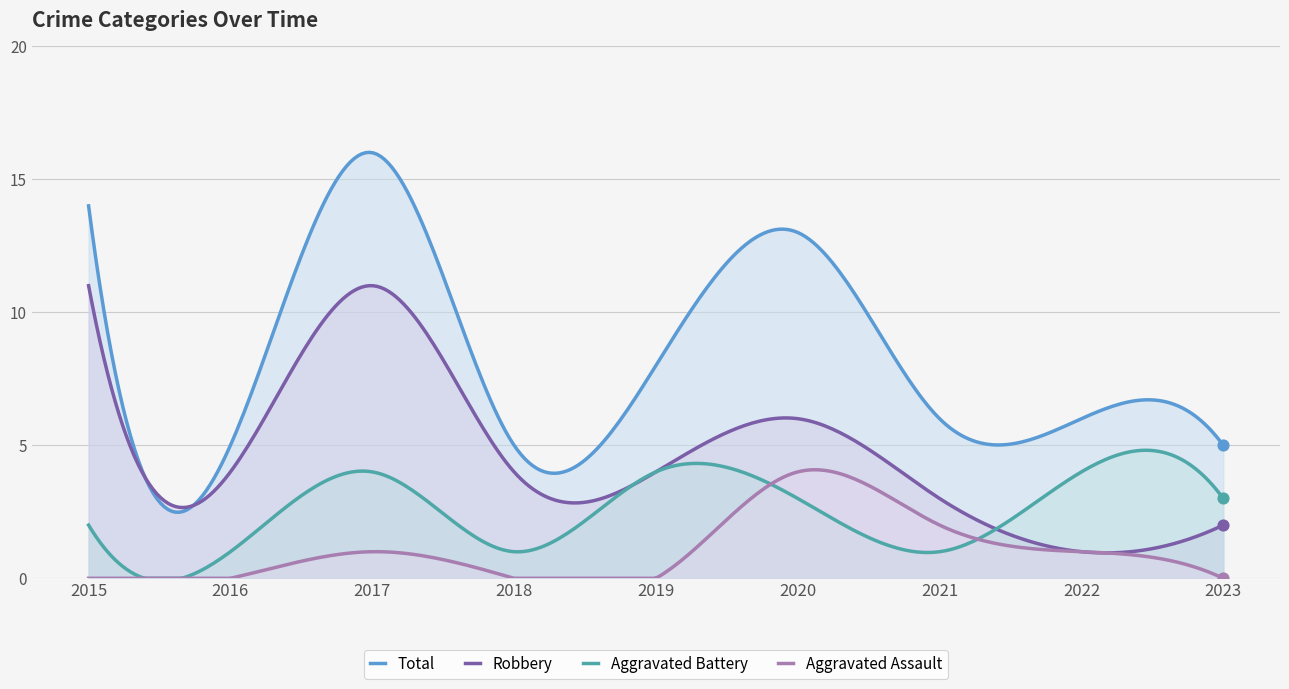

Which series reaches the minimum Y coordinate?

Aggravated Assault